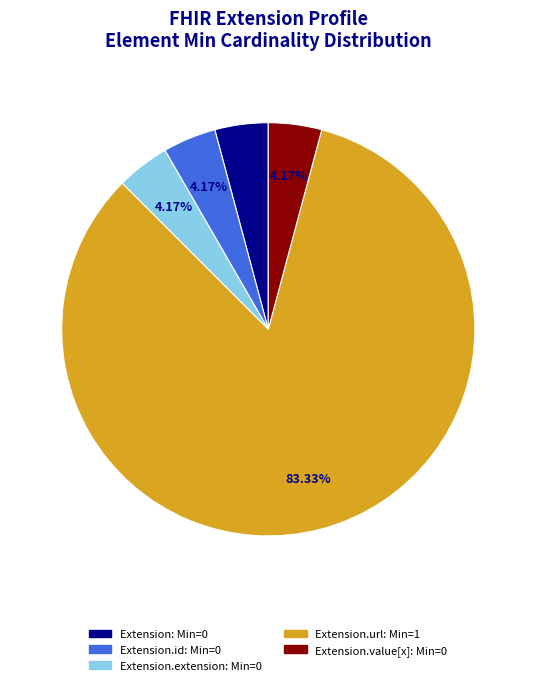

Is there any slice that represents more than half of the pie?

Yes